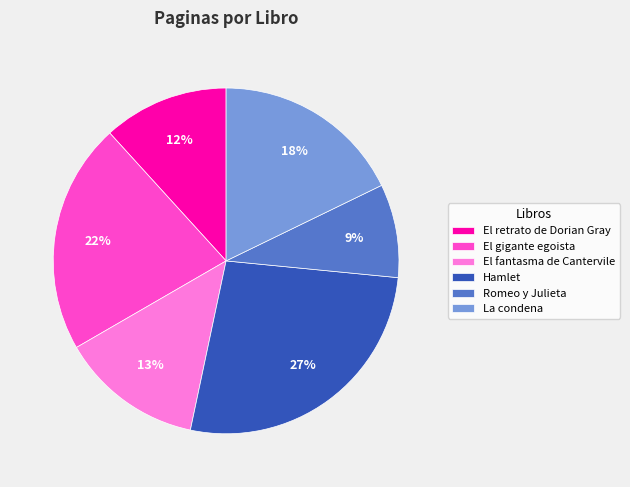

Does any single category account for the majority?

No